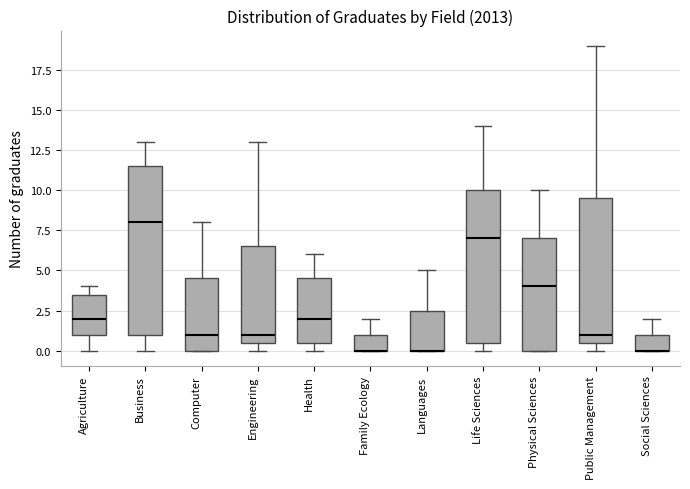

Where does the lower whisker of the box for Agriculture end on the y-axis? The values are not printed on the chart, so give them approximately, as read against the axis.

0.0